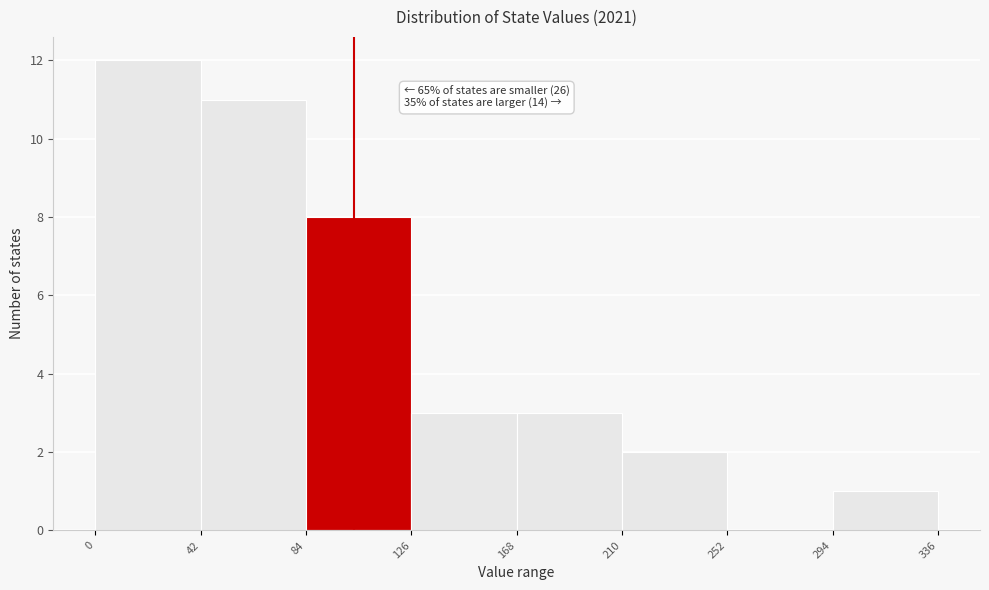

Over which range of the x-axis is the bar tallest?

0 to 42